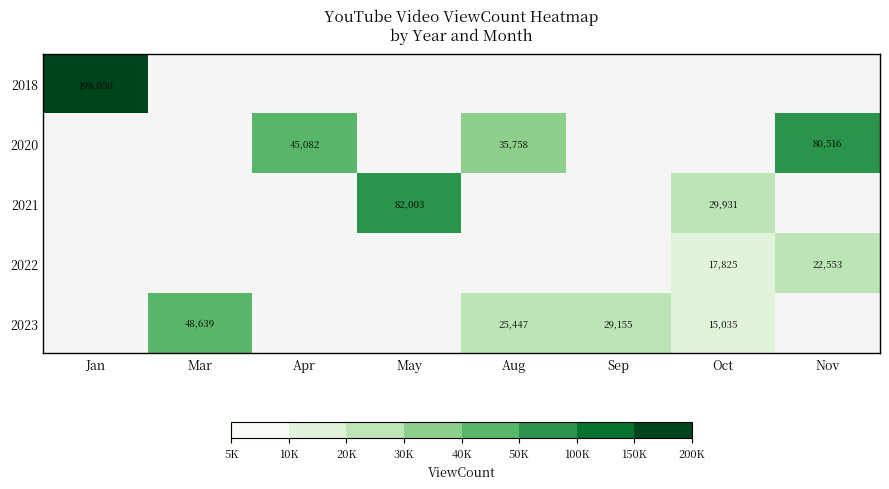

The value of 2020 at Aug is 63120. True or false?

False